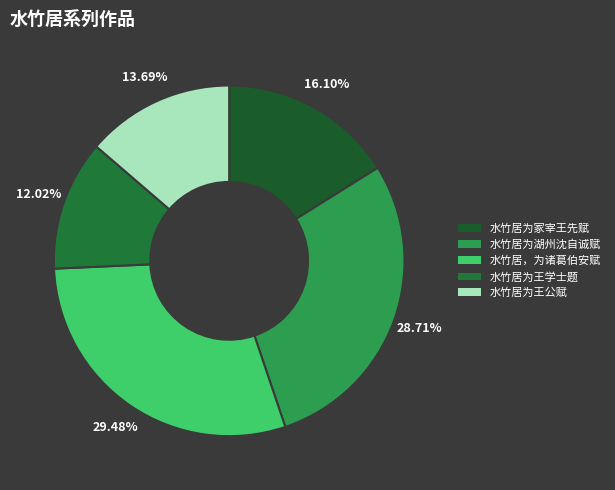

Rank the categories by value from lowest to highest.

水竹居为王学士题, 水竹居为王公赋, 水竹居为冢宰王先赋, 水竹居为湖州沈自诚赋, 水竹居，为诸葛伯安赋